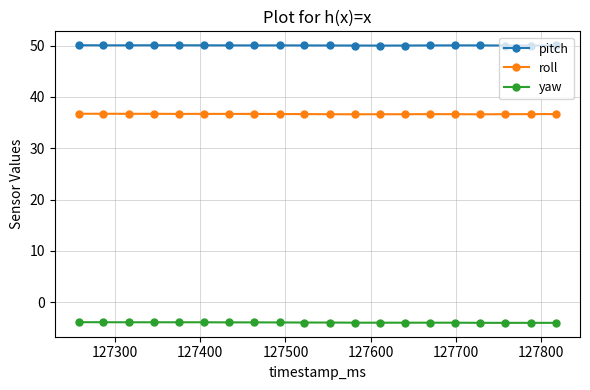

Which series has the largest total across all categories?

pitch